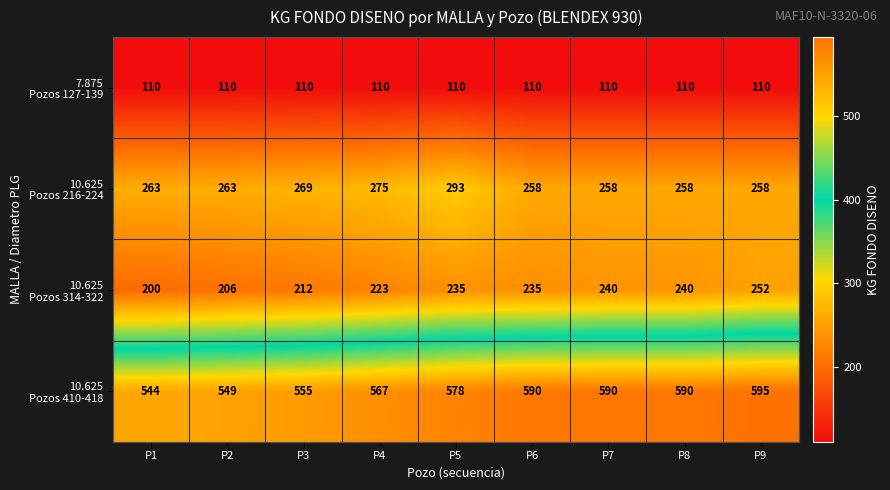

Which category has the highest value across all series?

P9